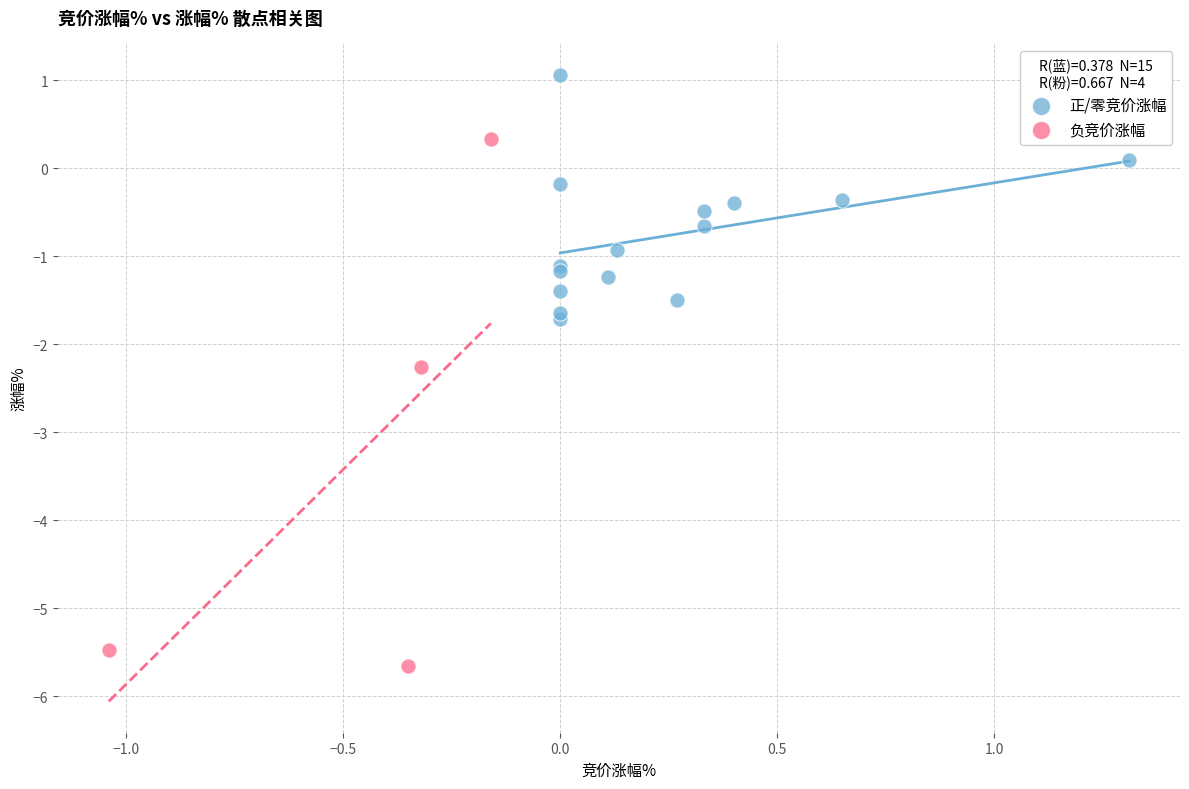

Which series contains the highest Y value?

正/零竞价涨幅